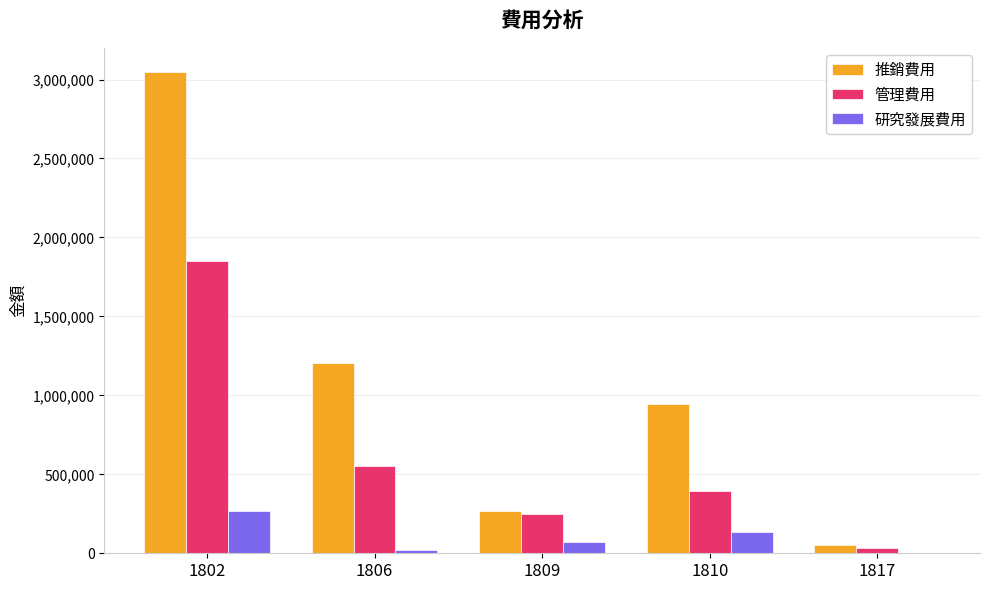

Reading right to left, transcribe all the data shown in this chart.

推銷費用: 1817=54804	1810=946998	1809=266402	1806=1202548	1802=3048233
管理費用: 1817=30482	1810=395770	1809=248476	1806=552298	1802=1848773
研究發展費用: 1817=3941	1810=132137	1809=72365	1806=22851	1802=265146